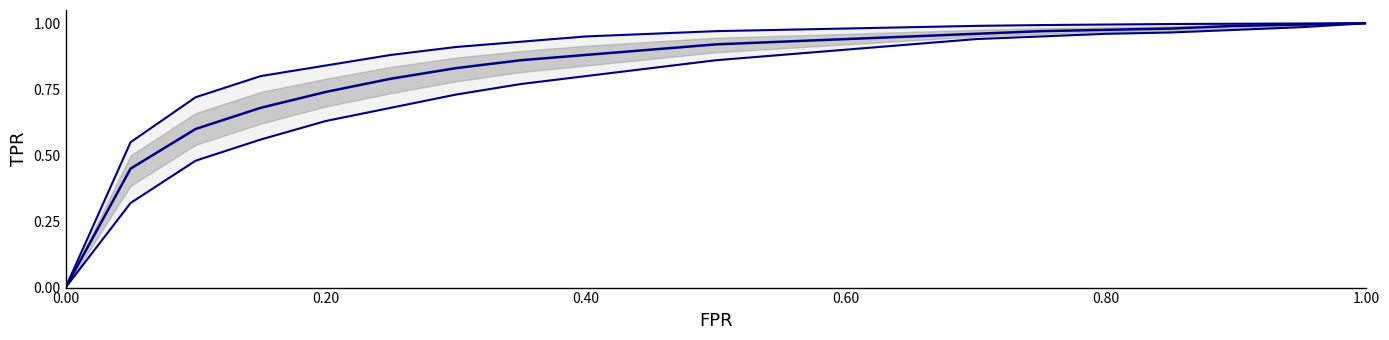

How many lines are shown in the chart?

3